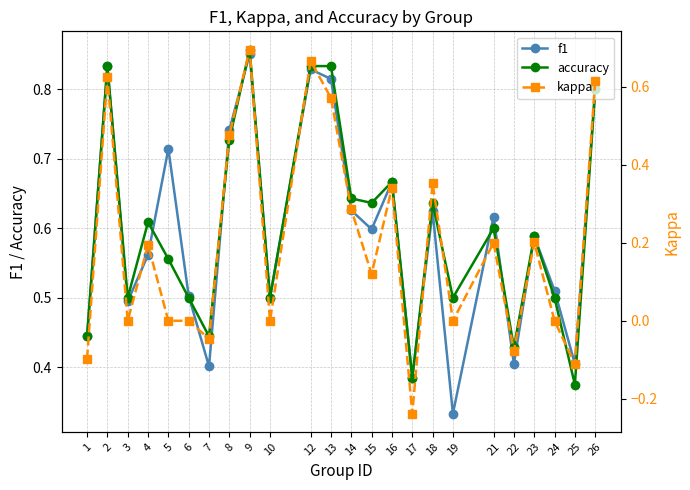

Reading left to right, list all the values displayed in this chart.

f1: 1=0.4	2=0.8	3=0.5	4=0.6	5=0.7	6=0.5	7=0.4	8=0.7	9=0.9	10=0.5	12=0.8	13=0.8	14=0.6	15=0.6	16=0.7	17=0.4	18=0.6	19=0.3	21=0.6	22=0.4	23=0.6	24=0.5	25=0.4	26=0.8
accuracy: 1=0.4	2=0.8	3=0.5	4=0.6	5=0.6	6=0.5	7=0.4	8=0.7	9=0.9	10=0.5	12=0.8	13=0.8	14=0.6	15=0.6	16=0.7	17=0.4	18=0.6	19=0.5	21=0.6	22=0.4	23=0.6	24=0.5	25=0.4	26=0.8
kappa: 1=-0.1	2=0.6	3=0.0	4=0.2	5=0.0	6=0.0	7=-0.0	8=0.5	9=0.7	10=0.0	12=0.7	13=0.6	14=0.3	15=0.1	16=0.3	17=-0.2	18=0.4	19=0.0	21=0.2	22=-0.1	23=0.2	24=0.0	25=-0.1	26=0.6